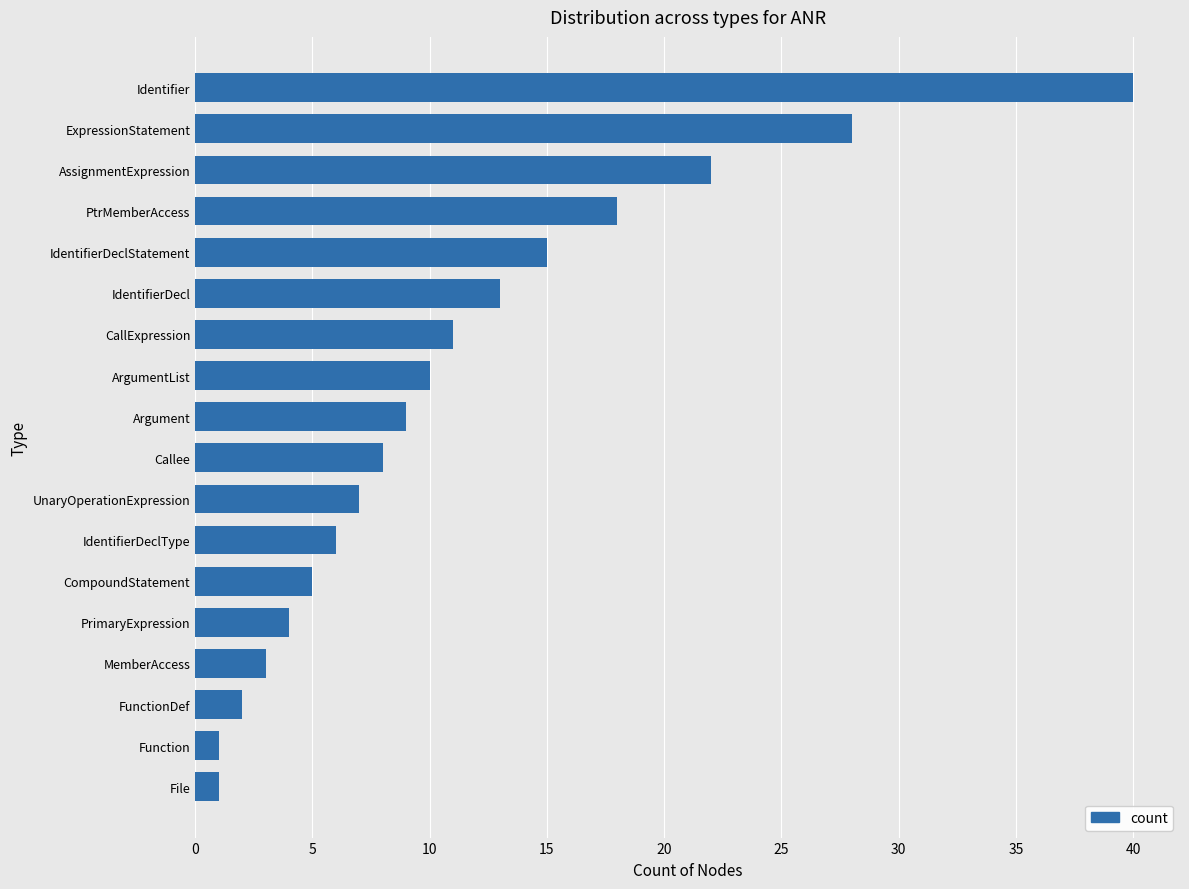

Does the chart contain any negative values?

No